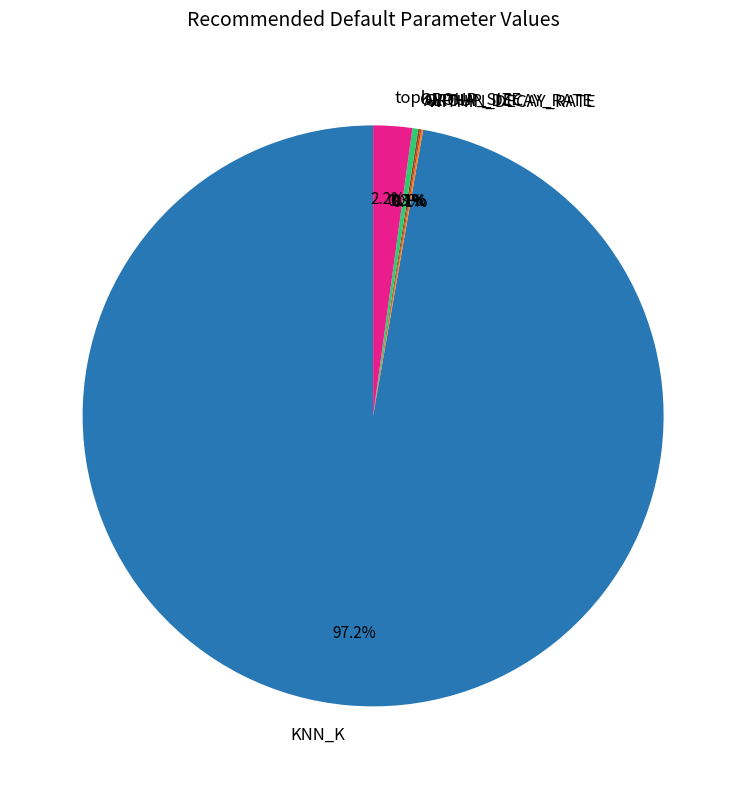

True or false: topk accounts for 2% of the total.

True